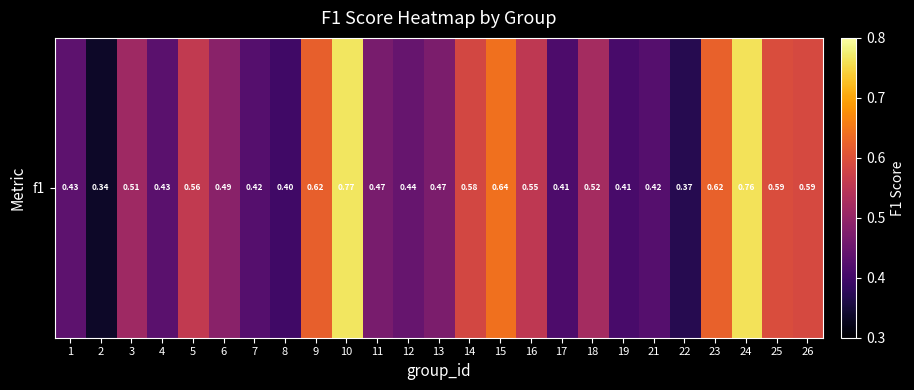

At which category does the chart reach its minimum across all series?

2